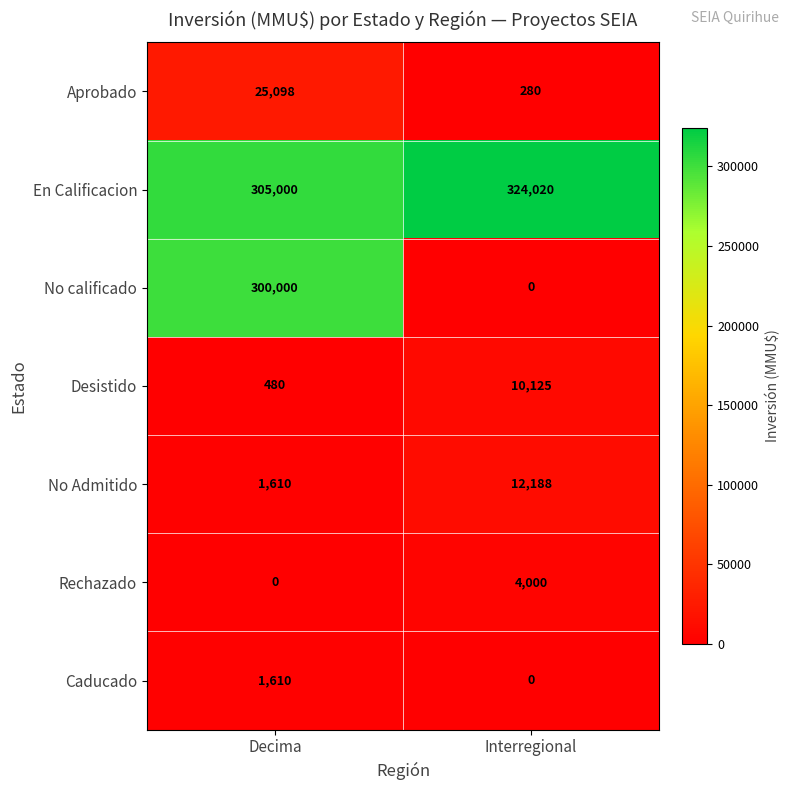

The Aprobado series shows 280 at Interregional. True or false?

True